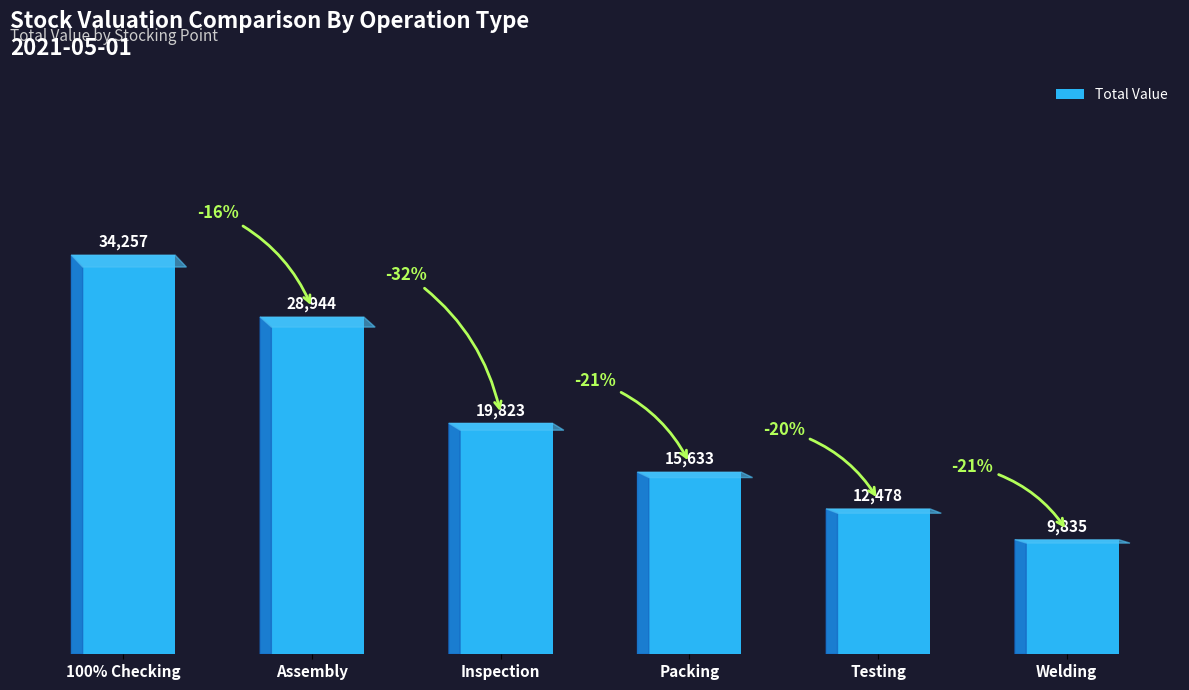

Between 100% Checking and Welding, which is larger?

100% Checking